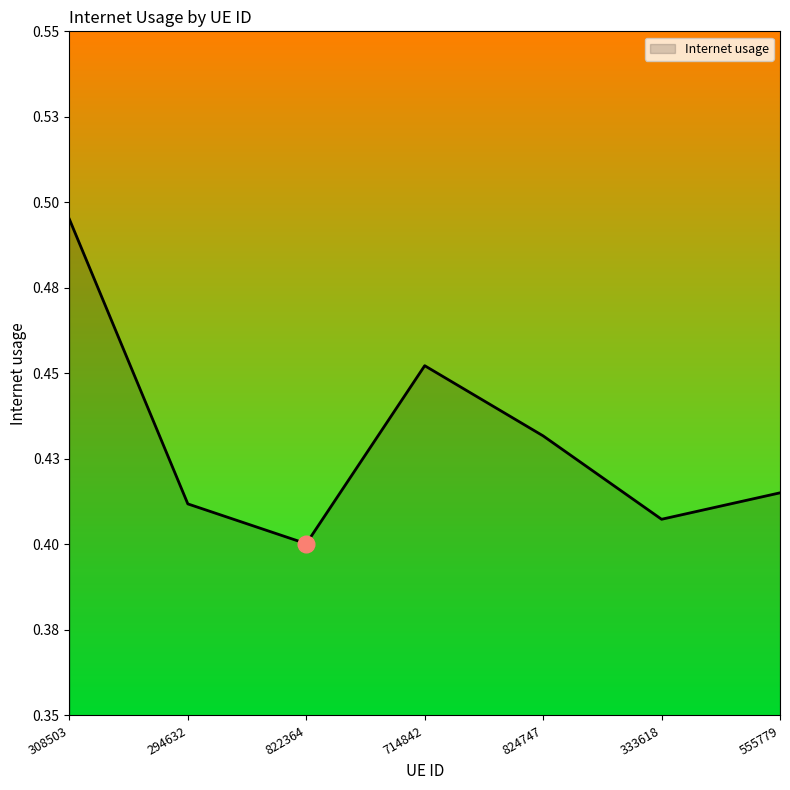

What is the sum of the values at 294632 and 822364?

0.8